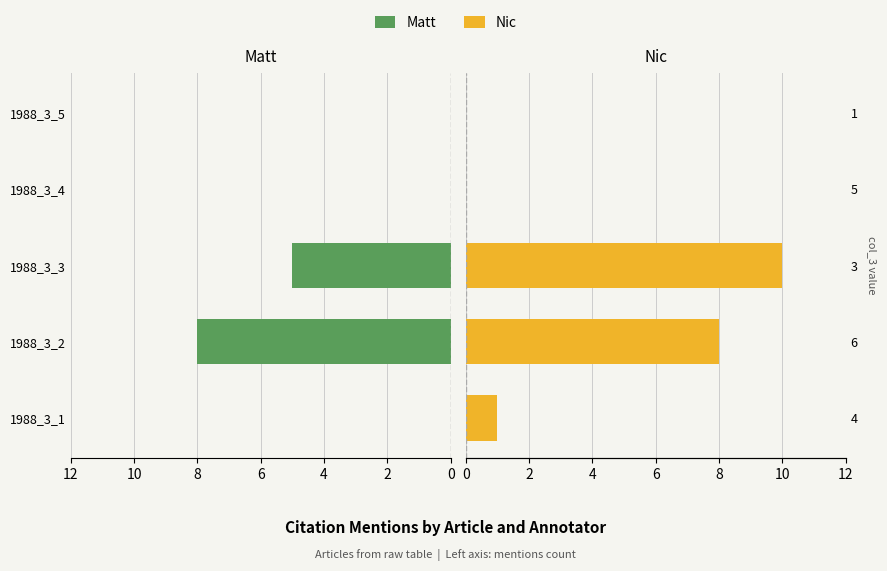

At how many categories does at least one series exceed 5?

2